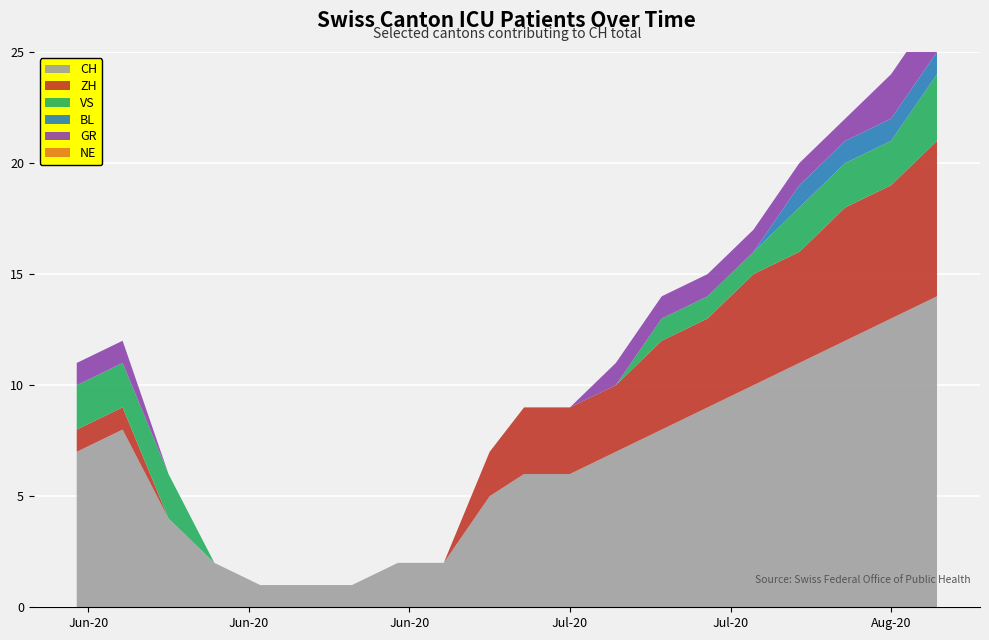

Reading left to right, transcribe all the data shown in this chart.

CH: 7	8	4	2	1	1	1	2	2	5	6	6	7	8	9	10	11	12	13	14
ZH: 1	1	0	0	0	0	0	0	0	2	3	3	3	4	4	5	5	6	6	7
VS: 2	2	2	0	0	0	0	0	0	0	0	0	0	1	1	1	2	2	2	3
BL: 0	0	0	0	0	0	0	0	0	0	0	0	0	0	0	0	1	1	1	1
GR: 1	1	0	0	0	0	0	0	0	0	0	0	1	1	1	1	1	1	2	2
NE: 0	0	0	0	0	0	0	0	0	0	0	0	0	0	0	0	0	0	0	0